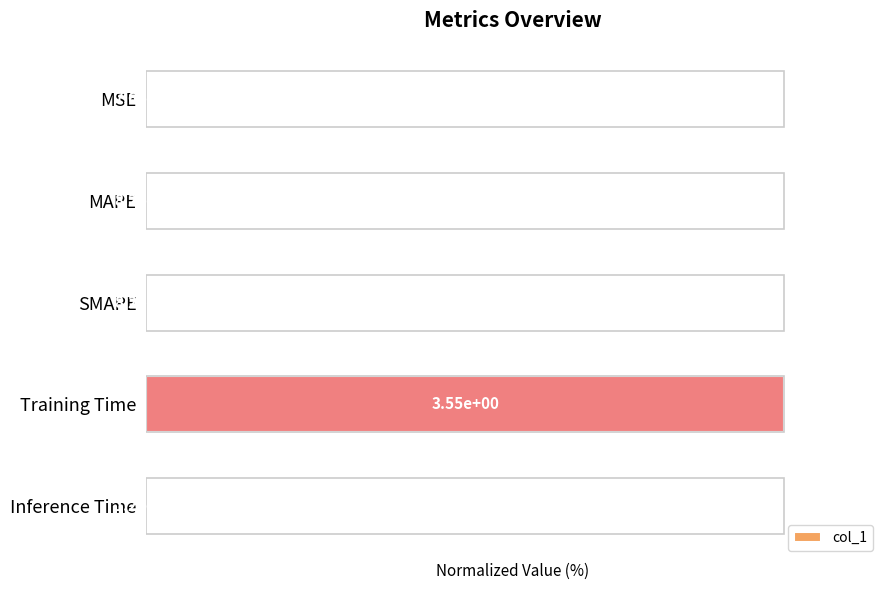

What is the change in value from MAPE to Inference Time?

+0.3